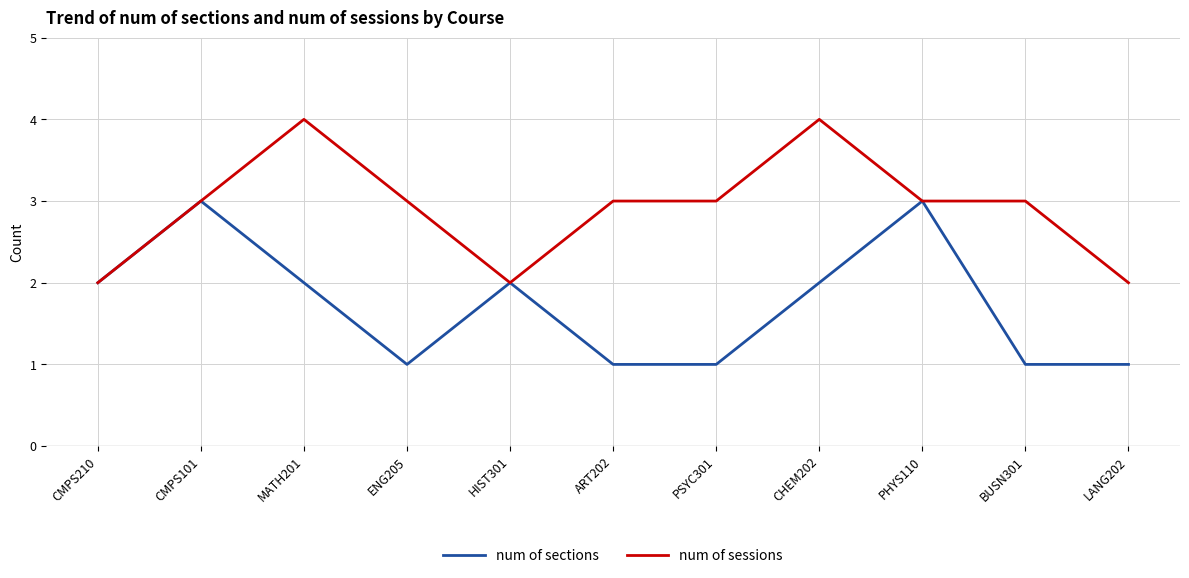

What is the sum of the num of sections values at ART202 and BUSN301?

2